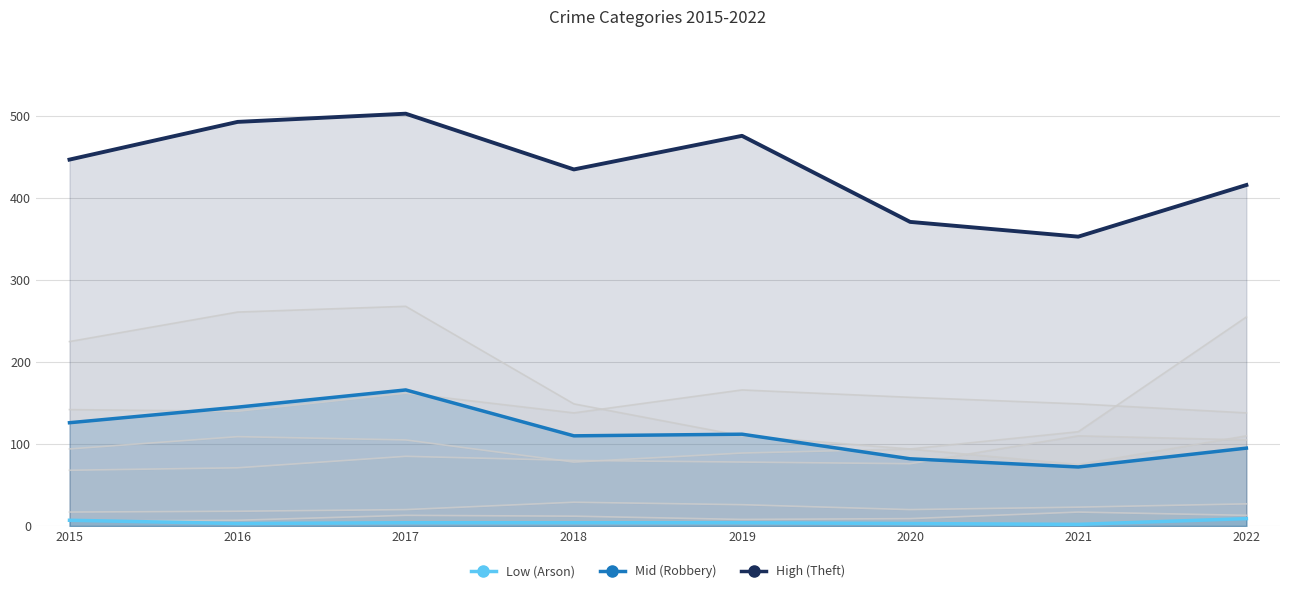

Where is High (Theft) nearest to the value 428?

2018